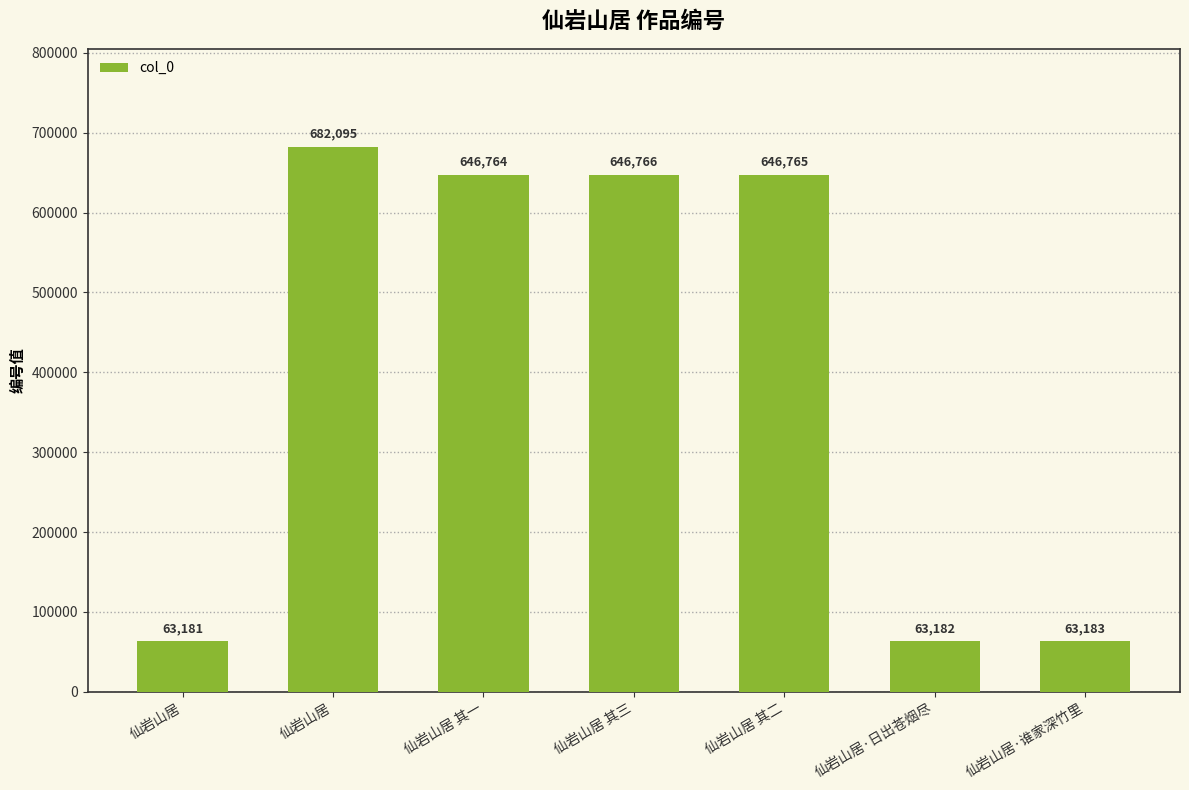

What is the difference between the second highest and minimum values?

583585